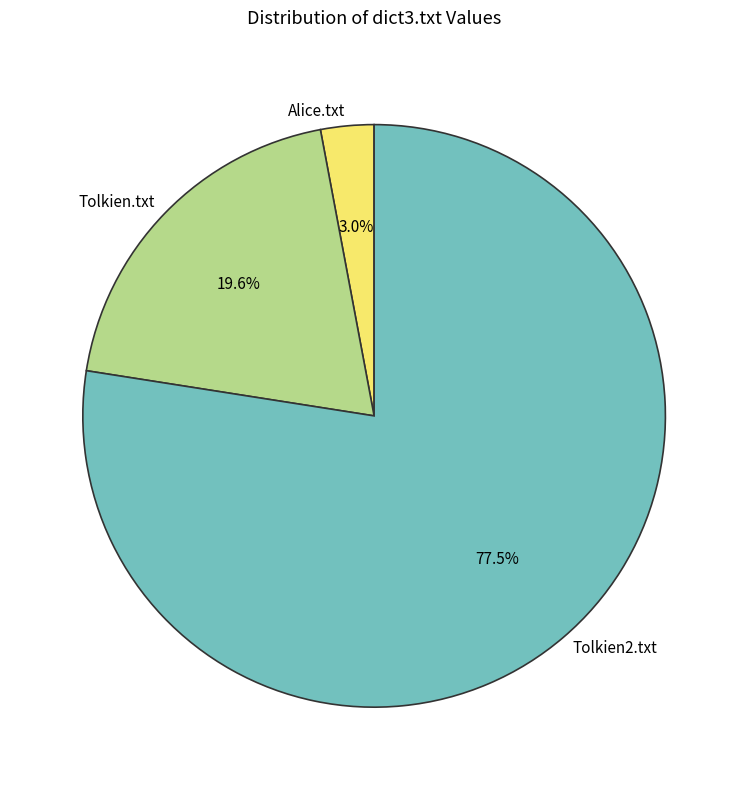

To the nearest percent, what percentage of the pie is Alice.txt?

3%